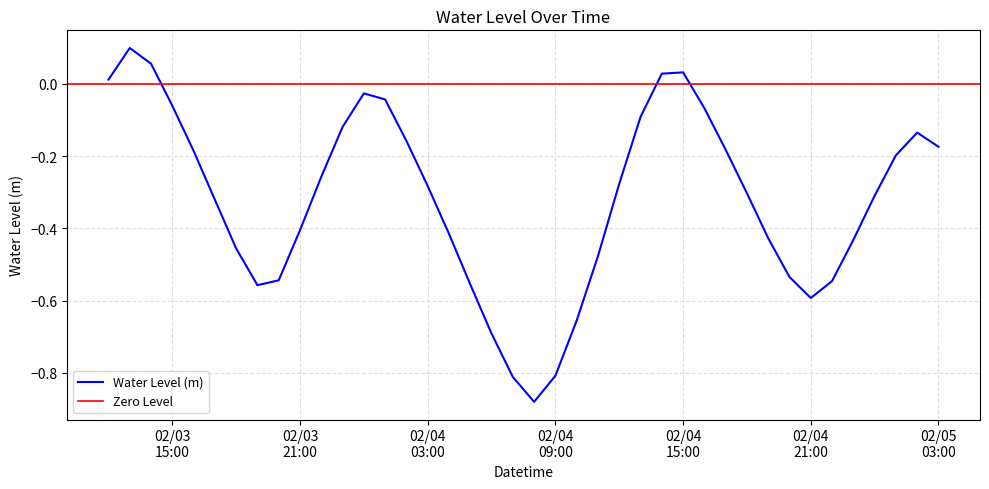

Which has a higher value, 2024-02-03 23:00:00 or 2024-02-03 16:00:00?

2024-02-03 23:00:00